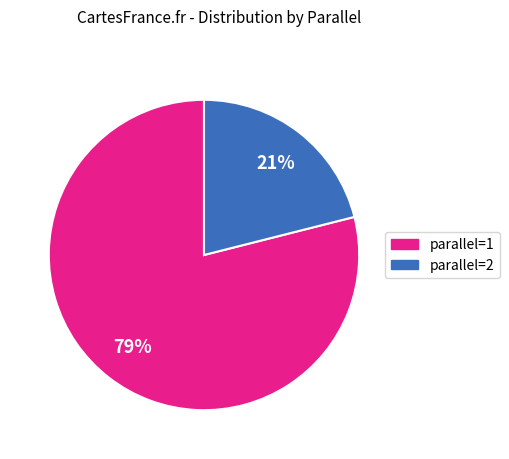

To the nearest percent, what percentage of the pie is parallel=1?

79%